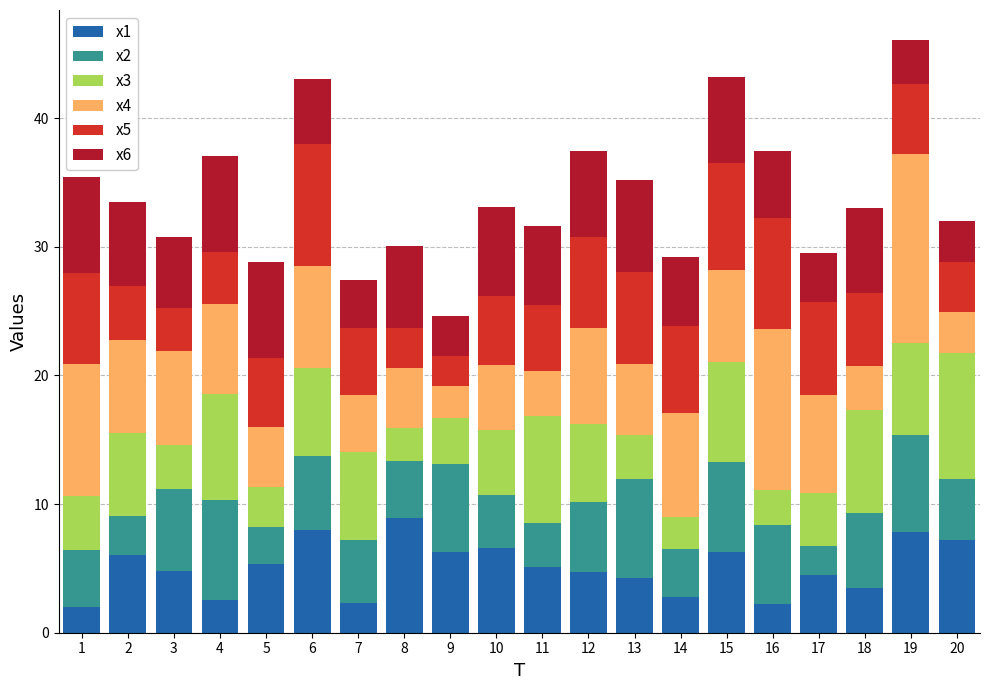

Are the bars horizontal?

No